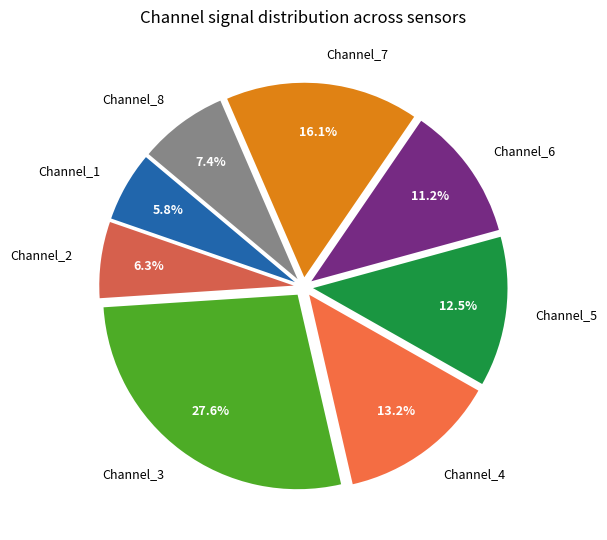

What is the smallest slice in the pie chart?

Channel_1